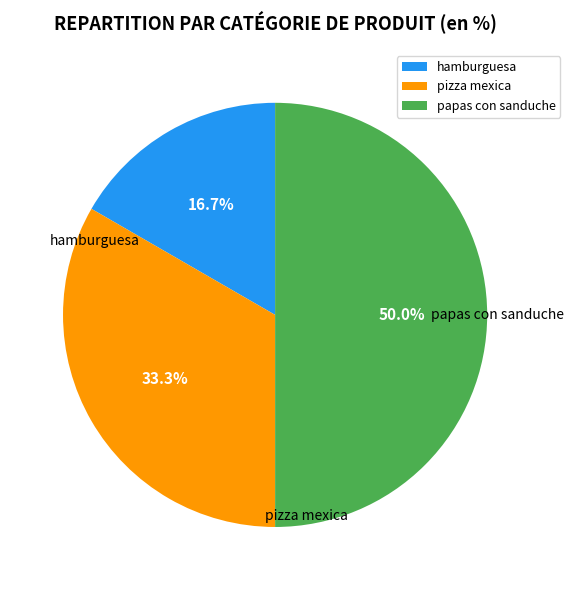

What percentage is the pizza mexica slice, to the nearest percent?

33%